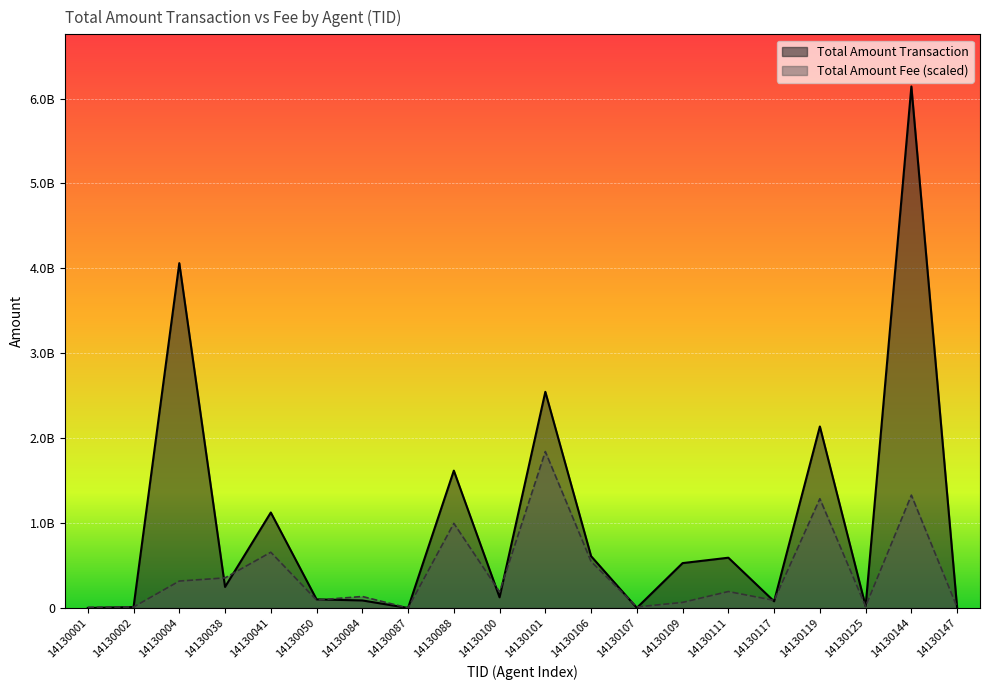

Between which two adjacent categories do Total Amount Transaction and Total Amount Fee first intersect?

14130002 and 14130004